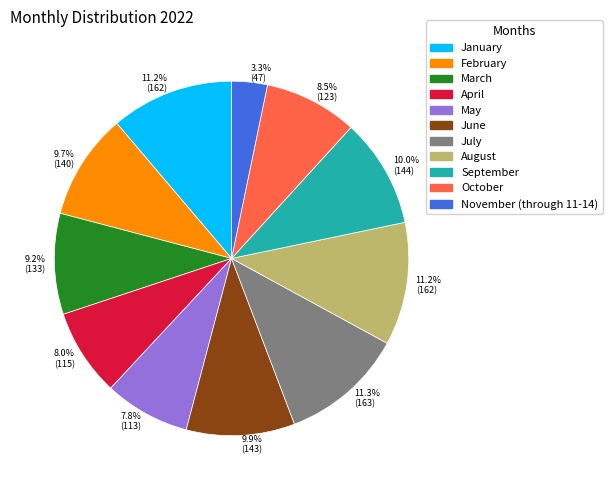

Does any single category account for the majority?

No